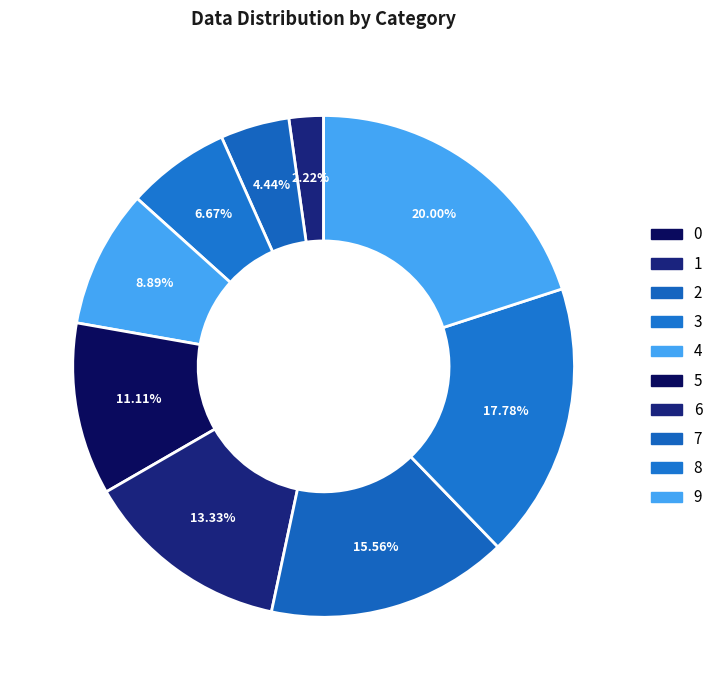

Between 9 and 6, which is larger?

9